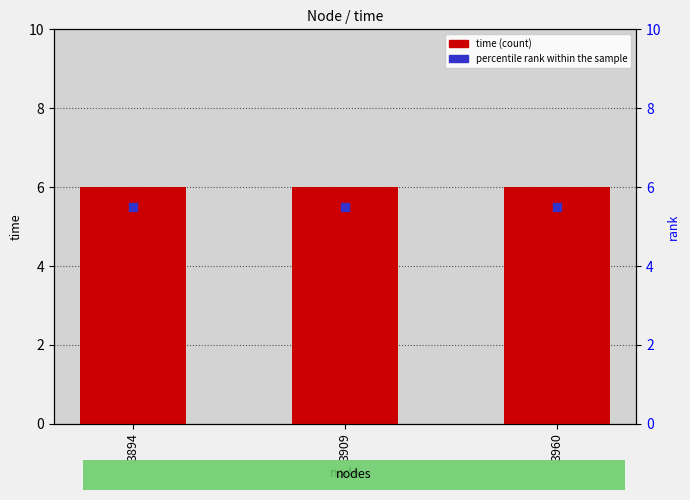

Which series has the widest spread of Y values?

time